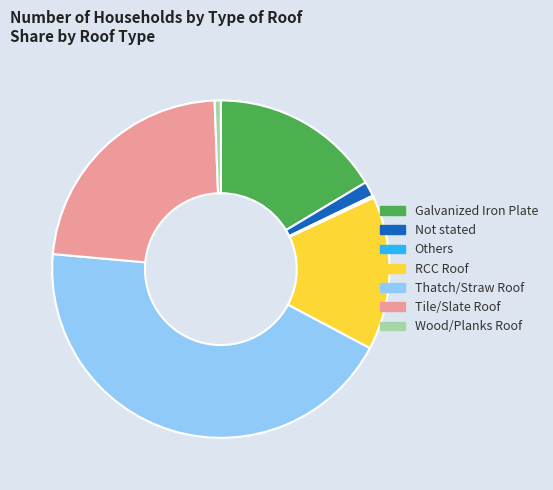

The Not stated slice represents 1% of the pie. True or false?

True